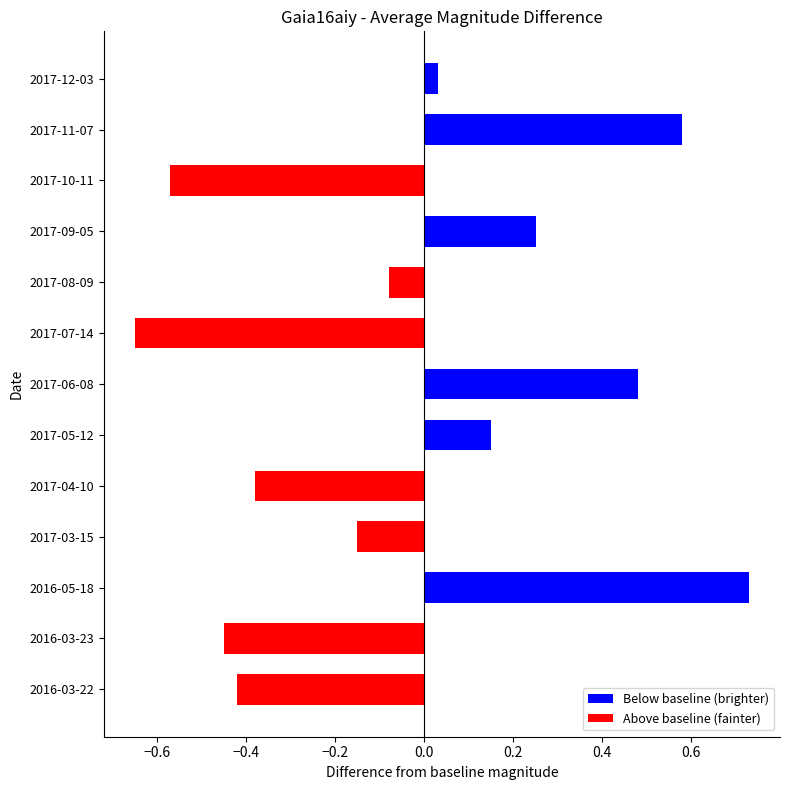

What is the sum of all values?

-0.5